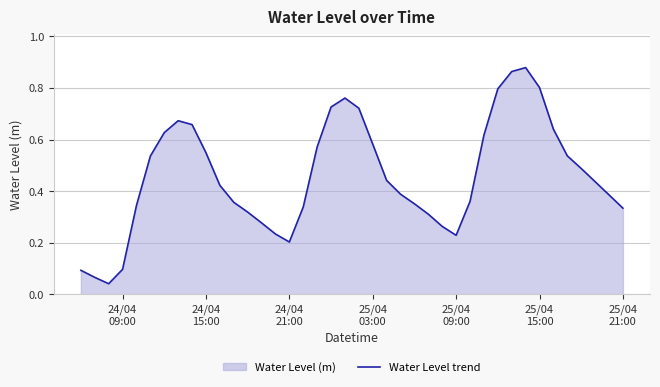

What is the maximum value shown in the chart?

0.9